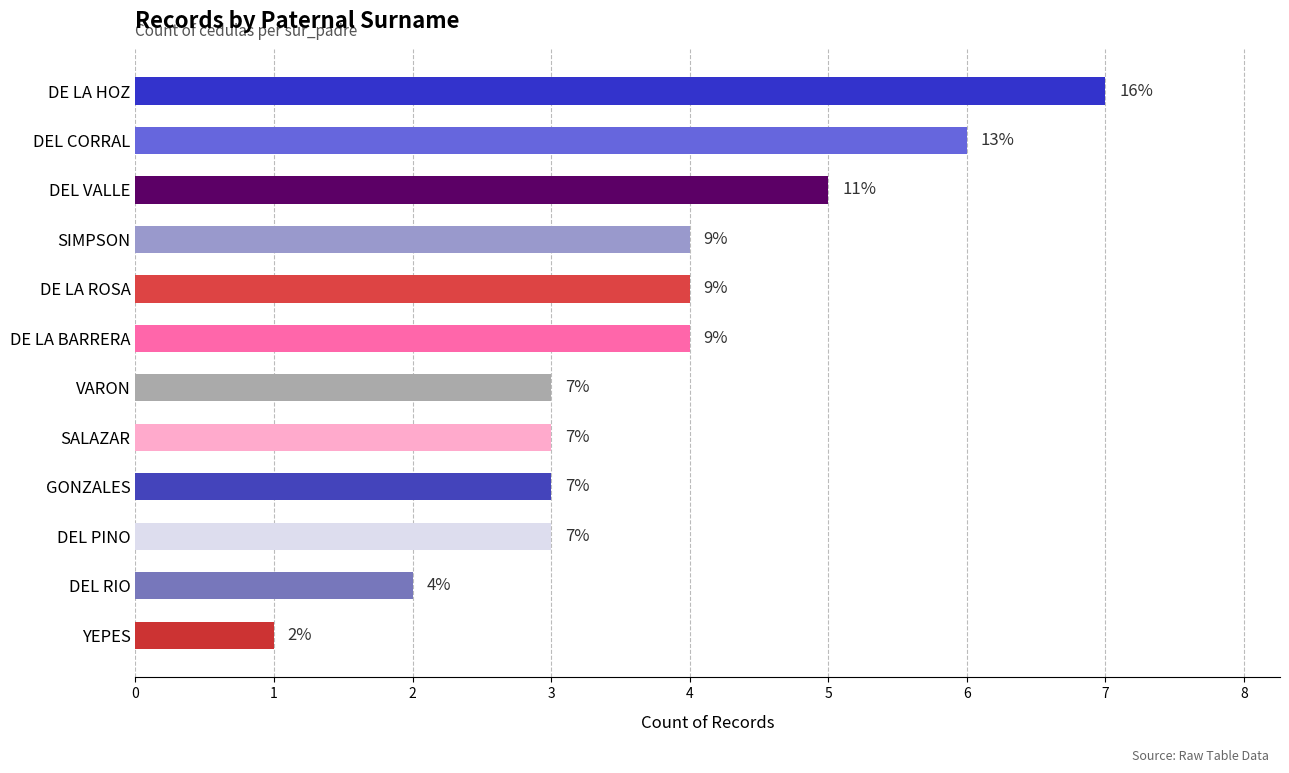

Approximately how many times larger is the value at SIMPSON compared to DE LA ROSA?

1.0